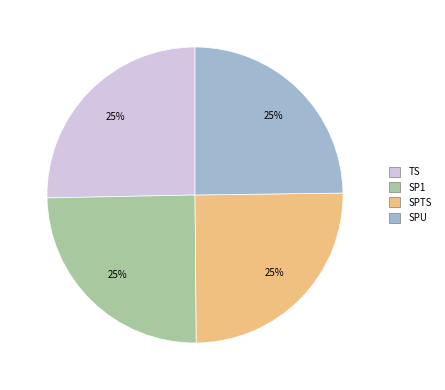

Count the number of slices in the pie.

4